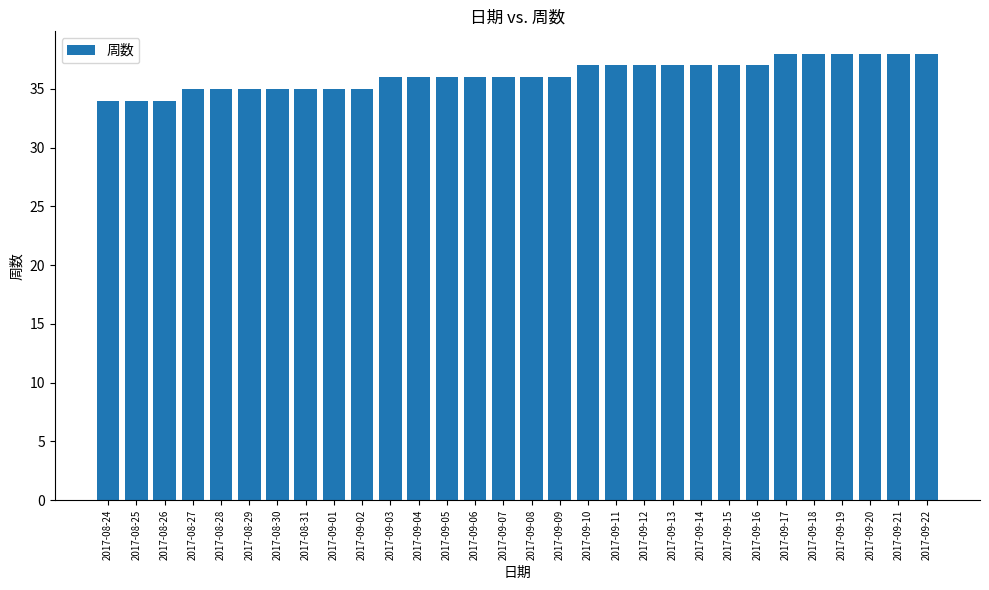

The chart shows a value of 37 at 2017-09-16. True or false?

True